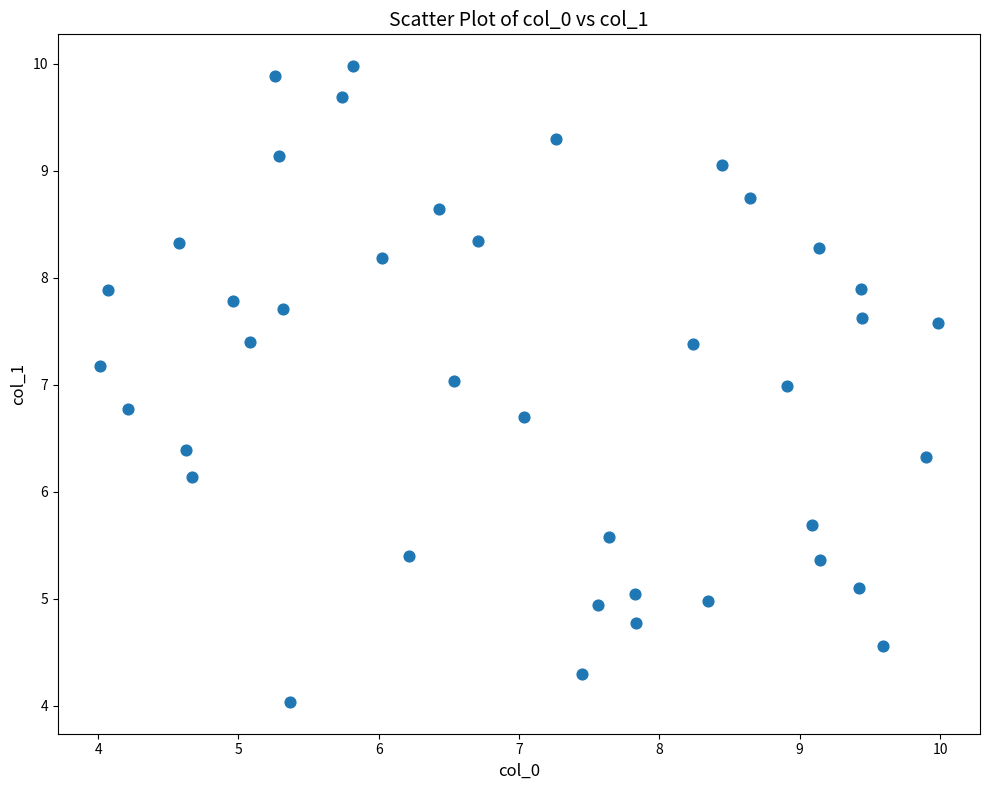

What is the range of X values (max minus min)?

6.0